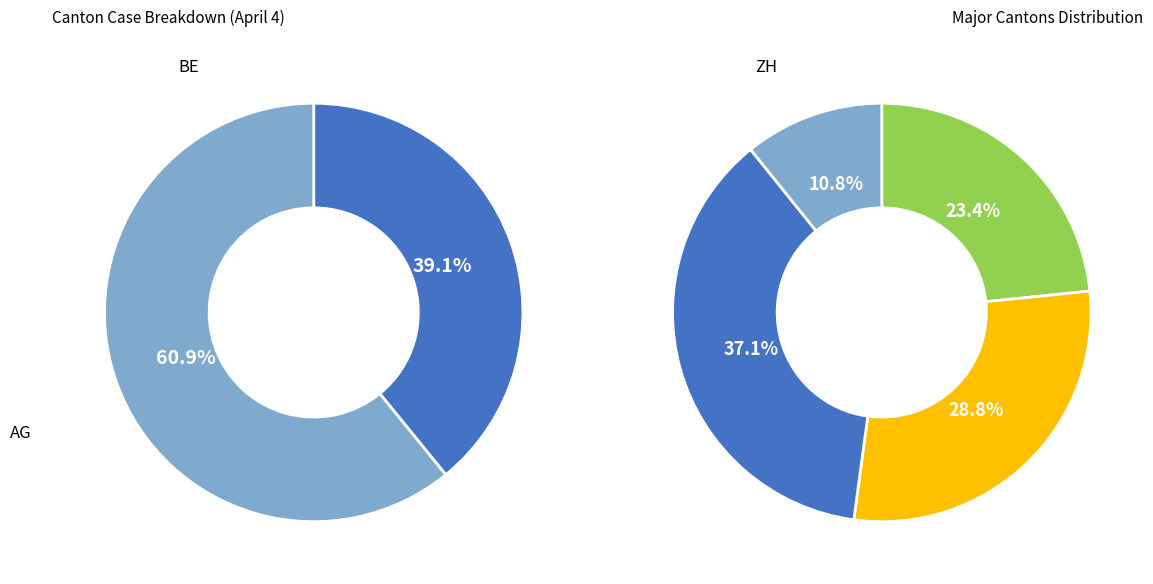

How many segments does this pie chart have?

6